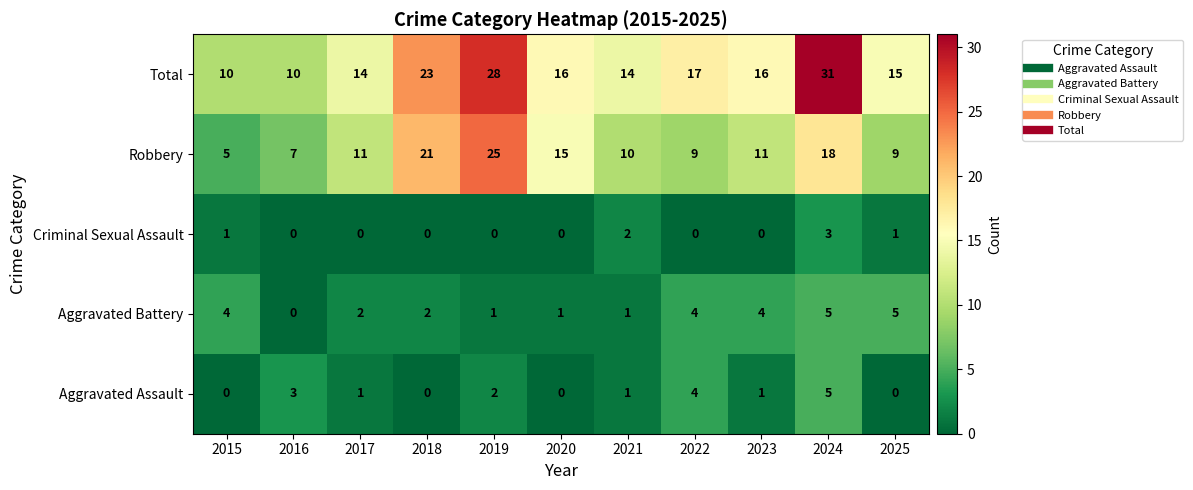

Is it true that Criminal Sexual Assault equals 3 at 2024?

True